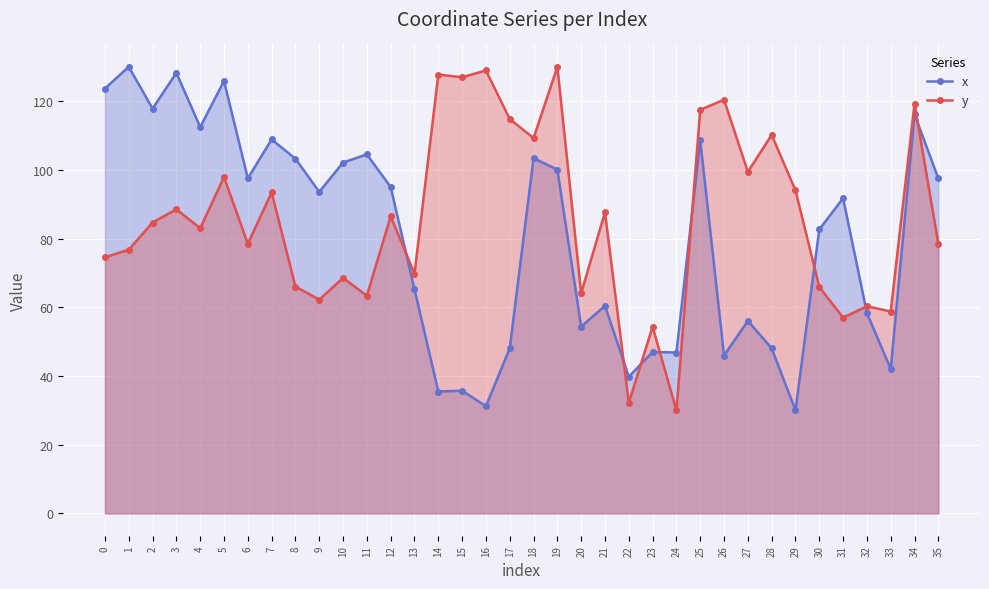

How many categories are shown in the chart?

36